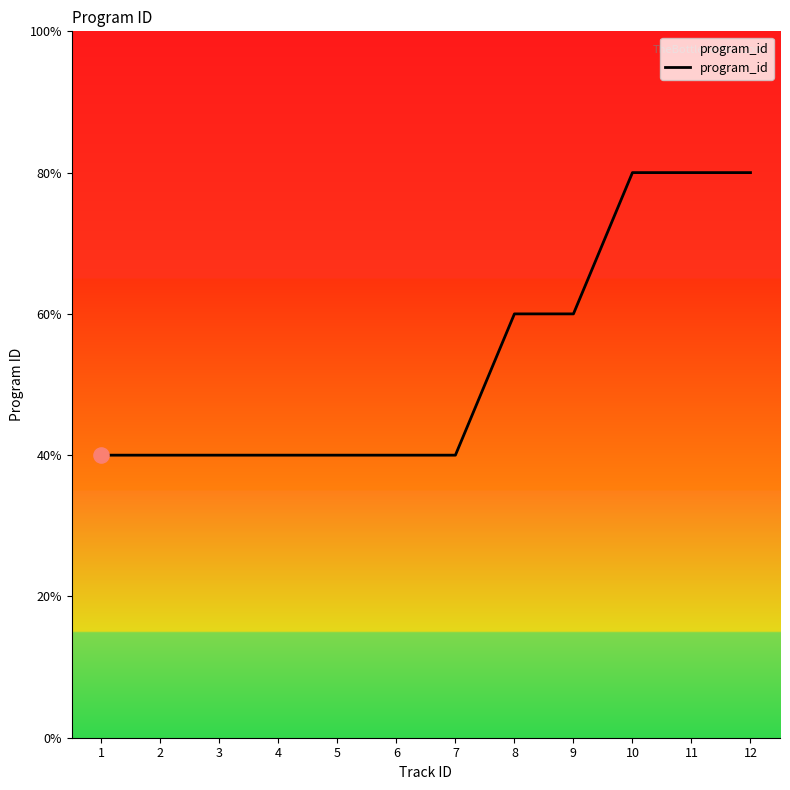

Approximately how many times larger is the value at 7 compared to 12?

0.5